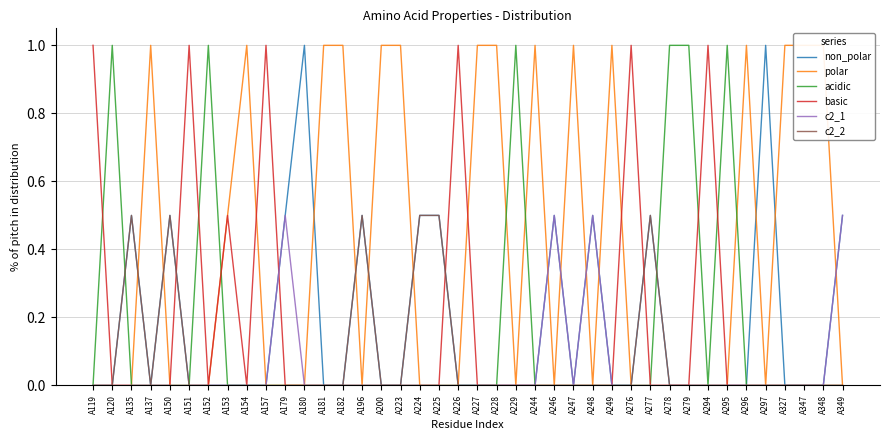

Which series has the largest range (max minus min)?

non_polar